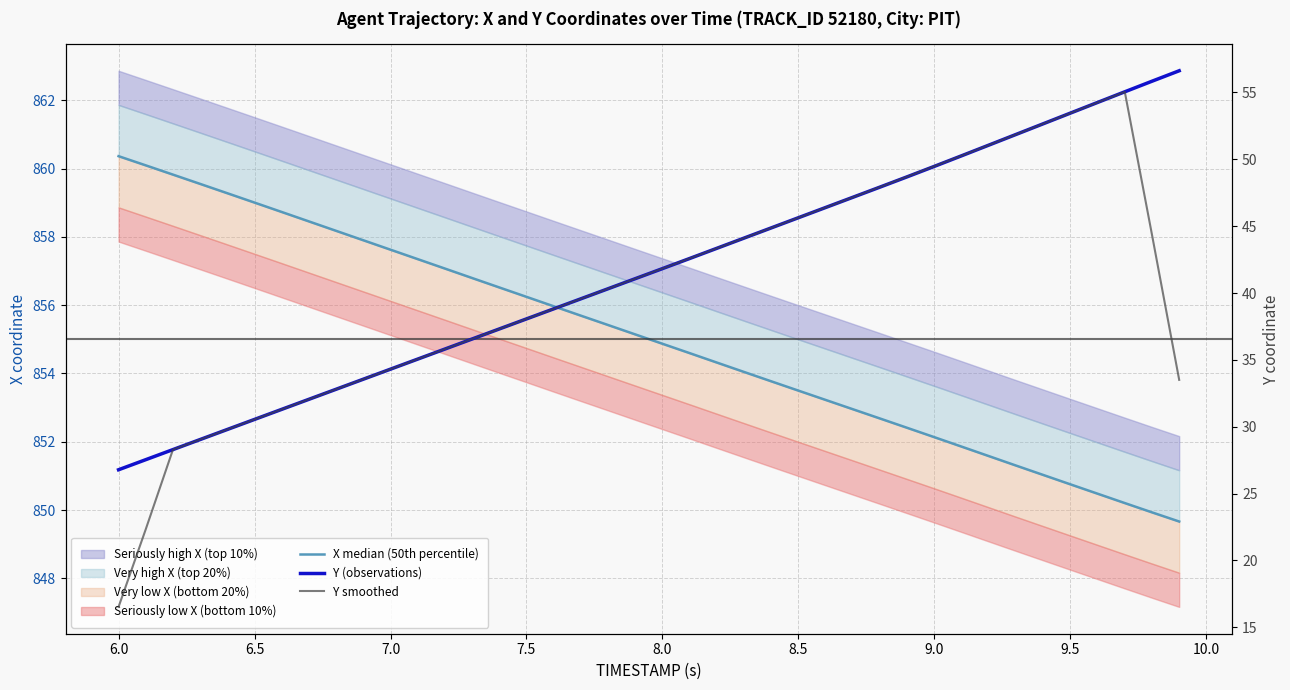

How many lines are shown in the chart?

3